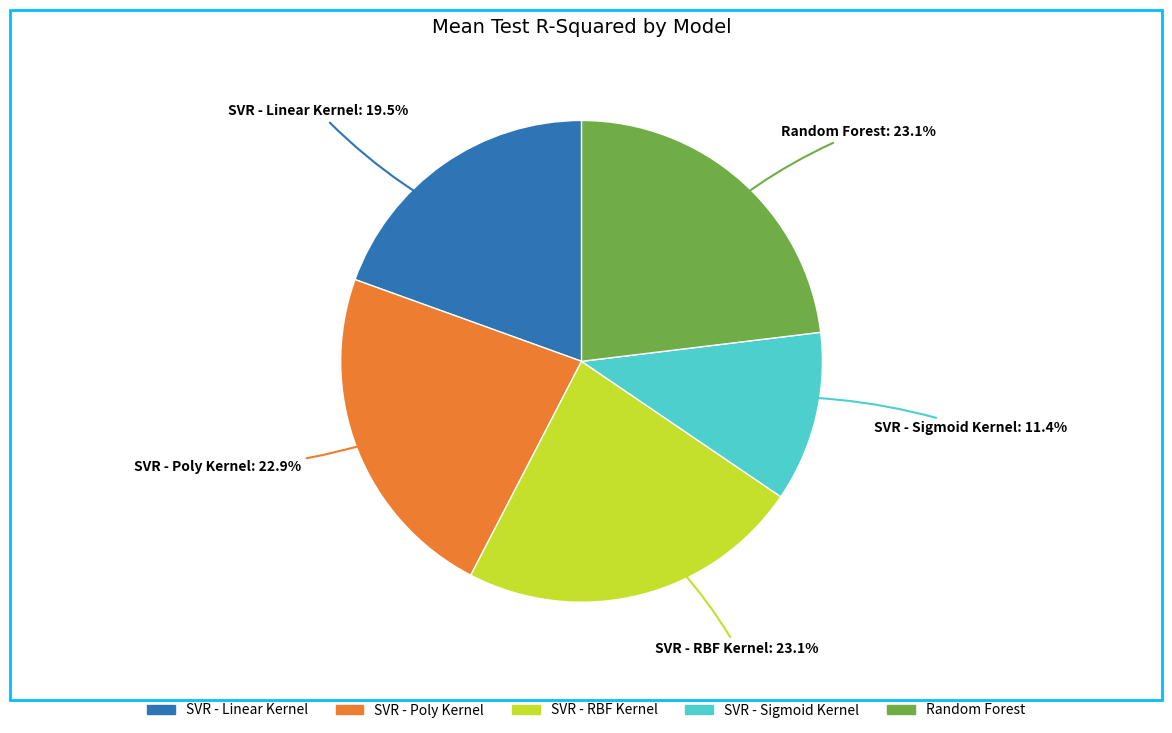

Does any single category account for the majority?

No